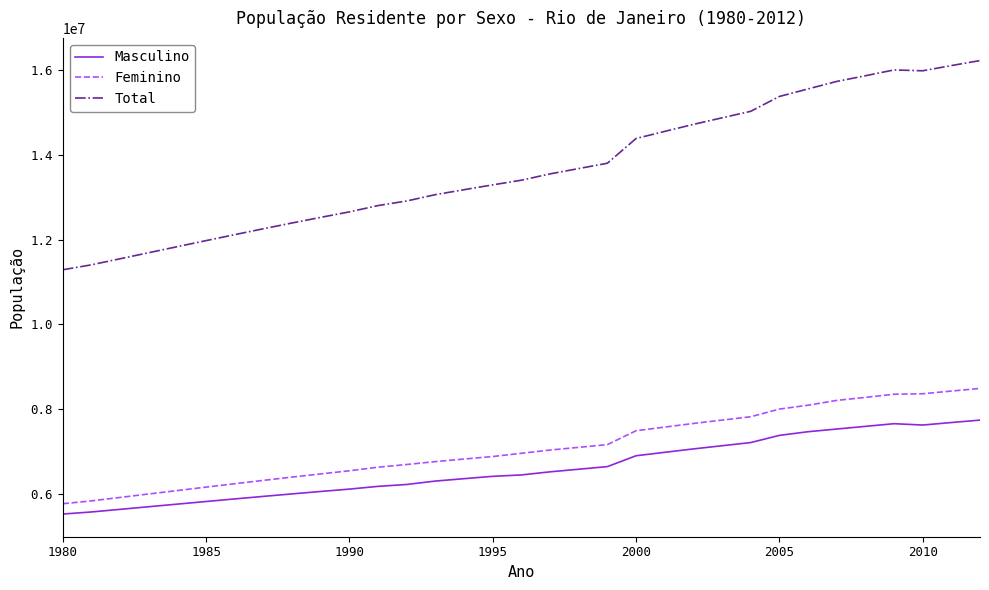

What is the smallest value displayed?

5524041